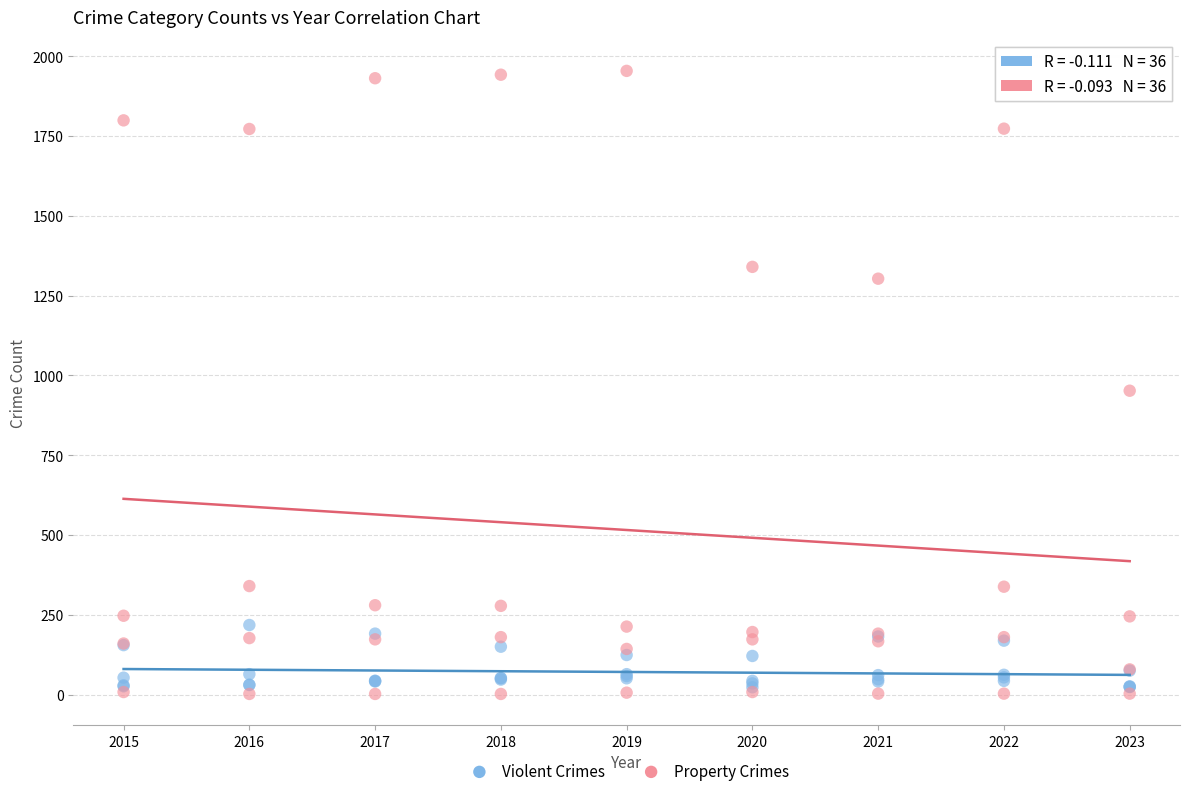

Which series contains the lowest Y value?

Property Crimes